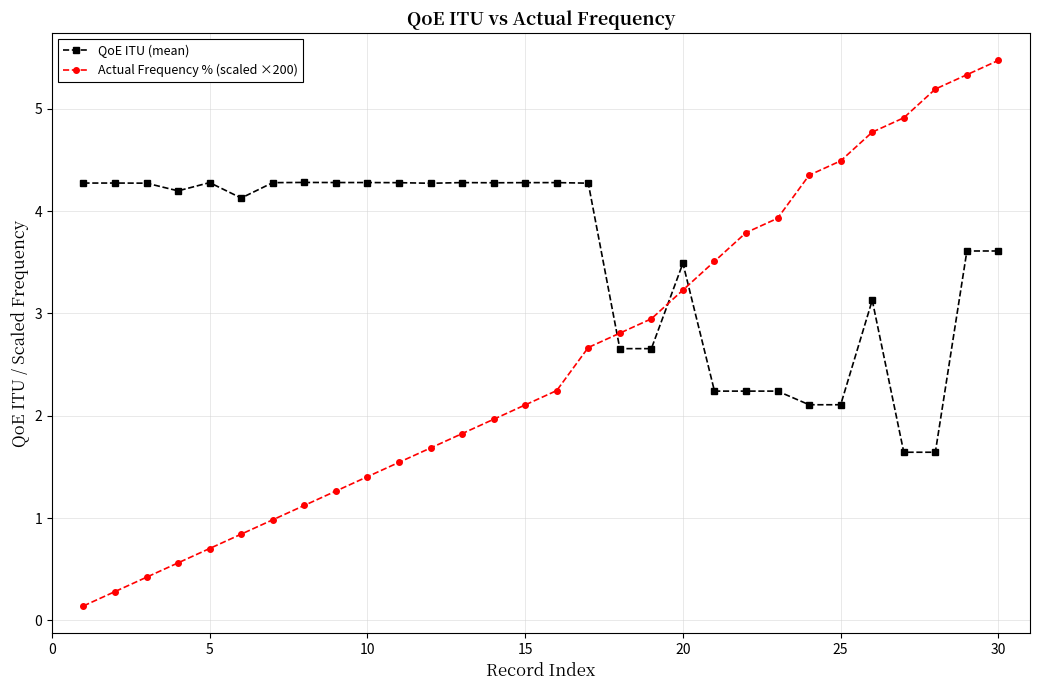

True or false: Actual Frequency % (scaled ×200) has more than 2 points higher than both neighbors.

False